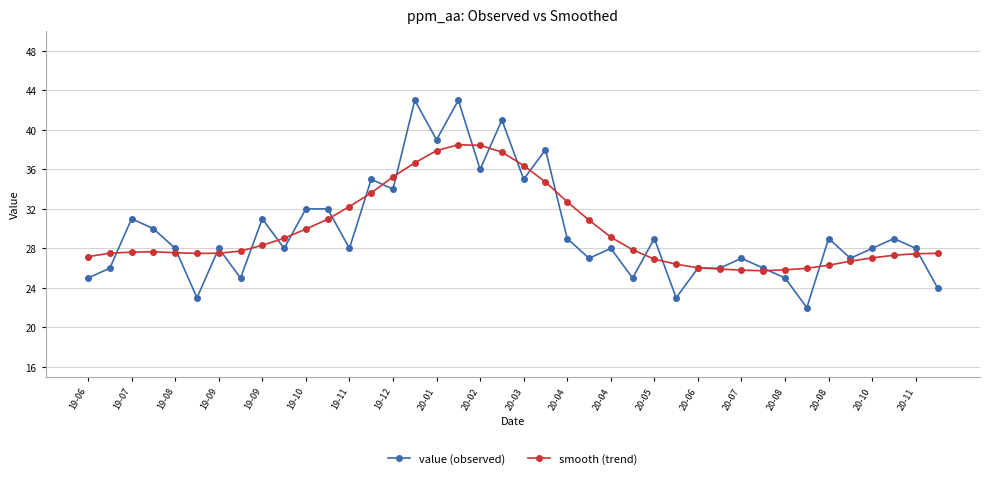

True or false: value (observed) and smooth (trend) cross at least once.

True